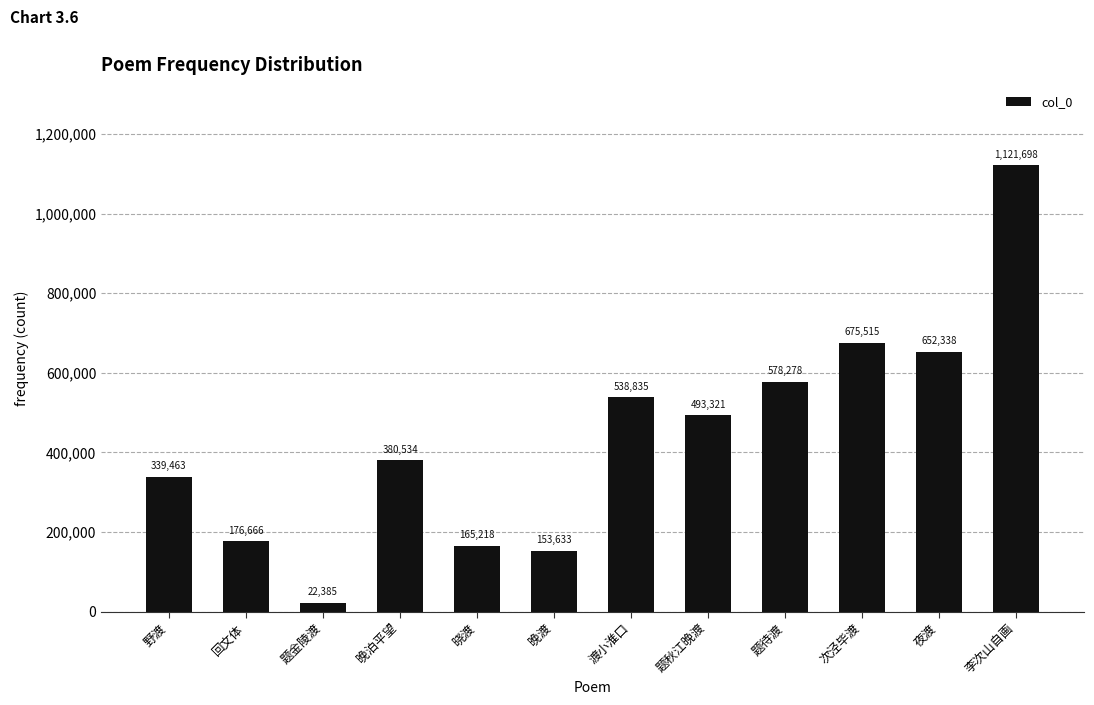

The chart shows a value of 652338 at 夜渡. True or false?

True